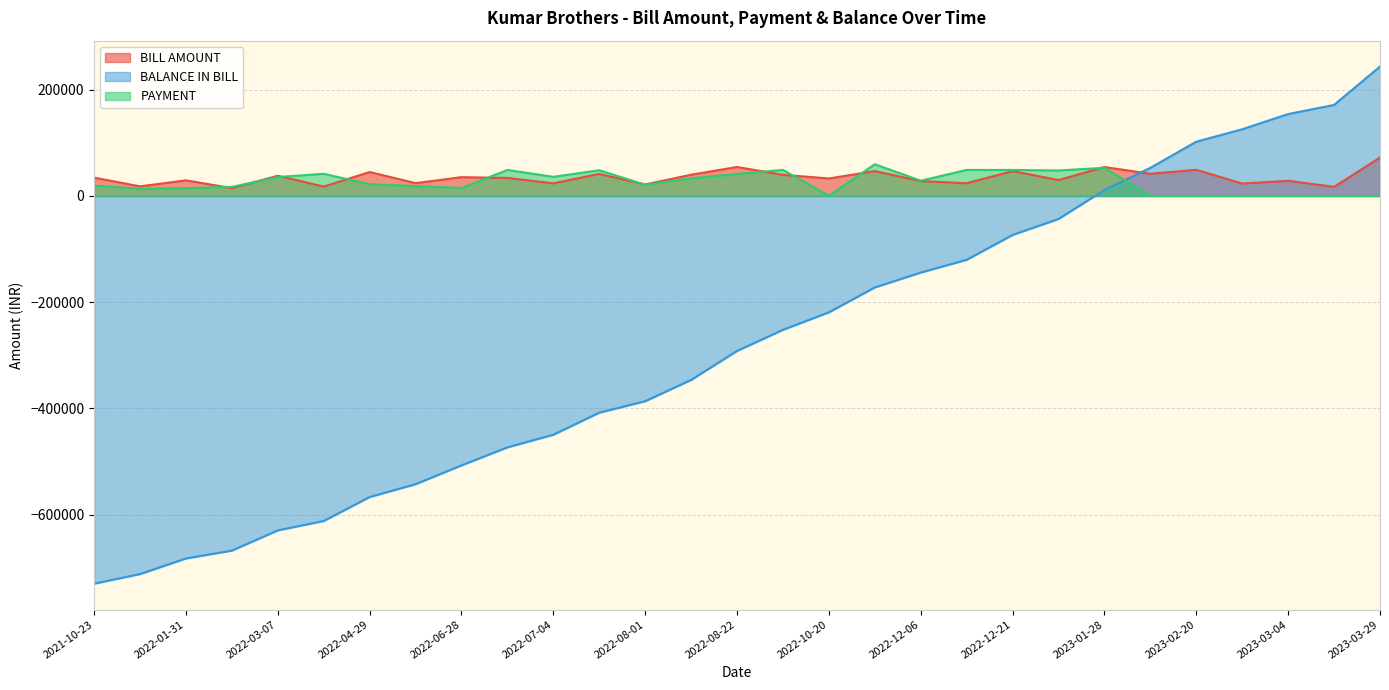

At 2022-08-01, list the series in order from largest to smallest.

BILL AMOUNT, PAYMENT, BALANCE IN BILL